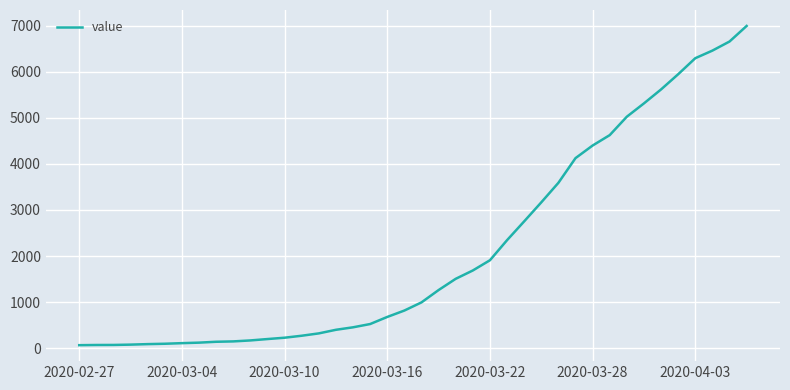

What is the maximum value shown in the chart?

6995